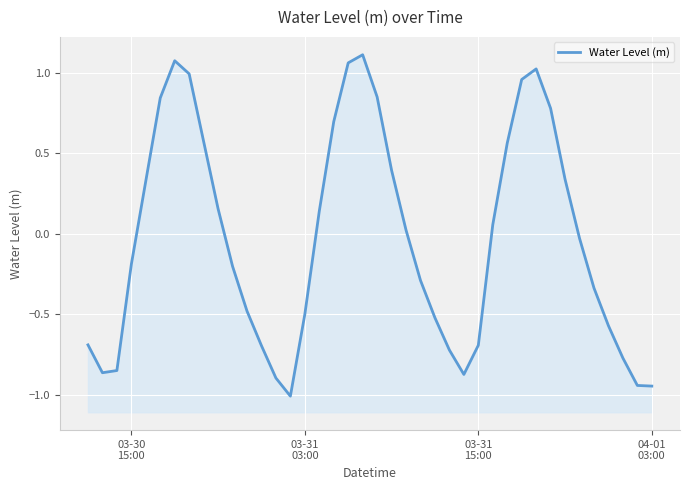

How many data points are above 0?

19